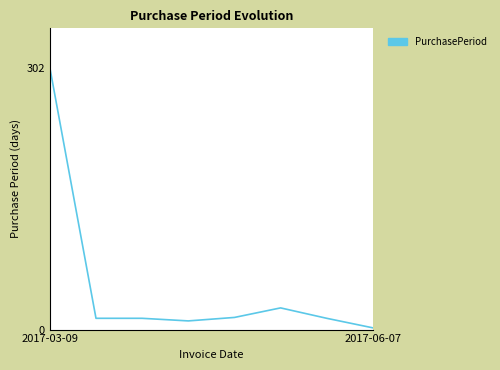

What is the difference between the second highest and second lowest values?

15